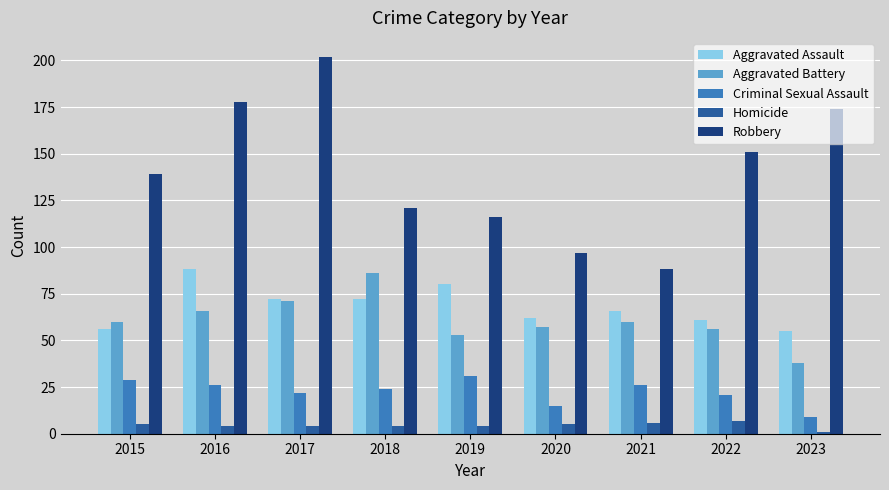

What is the total value across all series at 2017?

371